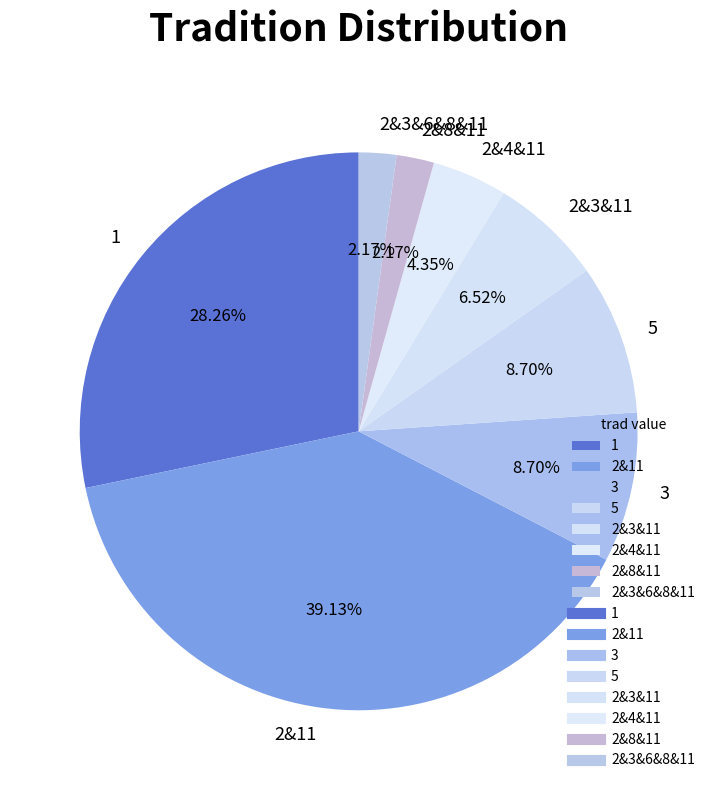

Count the number of slices in the pie.

8